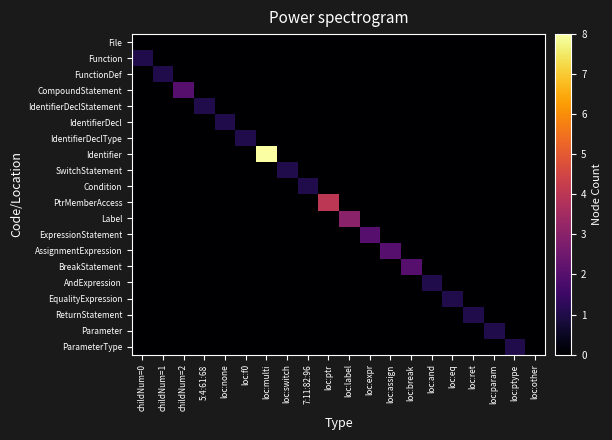

Reading left to right, extract all data points from this chart.

File: childNum=0=0	childNum=1=0	childNum=2=0	5:4:61:68=0	loc:none=0	loc:f0=0	loc:multi=0	loc:switch=0	7:11:82:96=0	loc:ptr=0	loc:label=0	loc:expr=0	loc:assign=0	loc:break=0	loc:and=0	loc:eq=0	loc:ret=0	loc:param=0	loc:ptype=0	loc:other=0
Function: childNum=0=1	childNum=1=0	childNum=2=0	5:4:61:68=0	loc:none=0	loc:f0=0	loc:multi=0	loc:switch=0	7:11:82:96=0	loc:ptr=0	loc:label=0	loc:expr=0	loc:assign=0	loc:break=0	loc:and=0	loc:eq=0	loc:ret=0	loc:param=0	loc:ptype=0	loc:other=0
FunctionDef: childNum=0=0	childNum=1=1	childNum=2=0	5:4:61:68=0	loc:none=0	loc:f0=0	loc:multi=0	loc:switch=0	7:11:82:96=0	loc:ptr=0	loc:label=0	loc:expr=0	loc:assign=0	loc:break=0	loc:and=0	loc:eq=0	loc:ret=0	loc:param=0	loc:ptype=0	loc:other=0
CompoundStatement: childNum=0=0	childNum=1=0	childNum=2=2	5:4:61:68=0	loc:none=0	loc:f0=0	loc:multi=0	loc:switch=0	7:11:82:96=0	loc:ptr=0	loc:label=0	loc:expr=0	loc:assign=0	loc:break=0	loc:and=0	loc:eq=0	loc:ret=0	loc:param=0	loc:ptype=0	loc:other=0
IdentifierDeclStatement: childNum=0=0	childNum=1=0	childNum=2=0	5:4:61:68=1	loc:none=0	loc:f0=0	loc:multi=0	loc:switch=0	7:11:82:96=0	loc:ptr=0	loc:label=0	loc:expr=0	loc:assign=0	loc:break=0	loc:and=0	loc:eq=0	loc:ret=0	loc:param=0	loc:ptype=0	loc:other=0
IdentifierDecl: childNum=0=0	childNum=1=0	childNum=2=0	5:4:61:68=0	loc:none=1	loc:f0=0	loc:multi=0	loc:switch=0	7:11:82:96=0	loc:ptr=0	loc:label=0	loc:expr=0	loc:assign=0	loc:break=0	loc:and=0	loc:eq=0	loc:ret=0	loc:param=0	loc:ptype=0	loc:other=0
IdentifierDeclType: childNum=0=0	childNum=1=0	childNum=2=0	5:4:61:68=0	loc:none=0	loc:f0=1	loc:multi=0	loc:switch=0	7:11:82:96=0	loc:ptr=0	loc:label=0	loc:expr=0	loc:assign=0	loc:break=0	loc:and=0	loc:eq=0	loc:ret=0	loc:param=0	loc:ptype=0	loc:other=0
Identifier: childNum=0=0	childNum=1=0	childNum=2=0	5:4:61:68=0	loc:none=0	loc:f0=0	loc:multi=8	loc:switch=0	7:11:82:96=0	loc:ptr=0	loc:label=0	loc:expr=0	loc:assign=0	loc:break=0	loc:and=0	loc:eq=0	loc:ret=0	loc:param=0	loc:ptype=0	loc:other=0
SwitchStatement: childNum=0=0	childNum=1=0	childNum=2=0	5:4:61:68=0	loc:none=0	loc:f0=0	loc:multi=0	loc:switch=1	7:11:82:96=0	loc:ptr=0	loc:label=0	loc:expr=0	loc:assign=0	loc:break=0	loc:and=0	loc:eq=0	loc:ret=0	loc:param=0	loc:ptype=0	loc:other=0
Condition: childNum=0=0	childNum=1=0	childNum=2=0	5:4:61:68=0	loc:none=0	loc:f0=0	loc:multi=0	loc:switch=0	7:11:82:96=1	loc:ptr=0	loc:label=0	loc:expr=0	loc:assign=0	loc:break=0	loc:and=0	loc:eq=0	loc:ret=0	loc:param=0	loc:ptype=0	loc:other=0
PtrMemberAccess: childNum=0=0	childNum=1=0	childNum=2=0	5:4:61:68=0	loc:none=0	loc:f0=0	loc:multi=0	loc:switch=0	7:11:82:96=0	loc:ptr=4	loc:label=0	loc:expr=0	loc:assign=0	loc:break=0	loc:and=0	loc:eq=0	loc:ret=0	loc:param=0	loc:ptype=0	loc:other=0
Label: childNum=0=0	childNum=1=0	childNum=2=0	5:4:61:68=0	loc:none=0	loc:f0=0	loc:multi=0	loc:switch=0	7:11:82:96=0	loc:ptr=0	loc:label=3	loc:expr=0	loc:assign=0	loc:break=0	loc:and=0	loc:eq=0	loc:ret=0	loc:param=0	loc:ptype=0	loc:other=0
ExpressionStatement: childNum=0=0	childNum=1=0	childNum=2=0	5:4:61:68=0	loc:none=0	loc:f0=0	loc:multi=0	loc:switch=0	7:11:82:96=0	loc:ptr=0	loc:label=0	loc:expr=2	loc:assign=0	loc:break=0	loc:and=0	loc:eq=0	loc:ret=0	loc:param=0	loc:ptype=0	loc:other=0
AssignmentExpression: childNum=0=0	childNum=1=0	childNum=2=0	5:4:61:68=0	loc:none=0	loc:f0=0	loc:multi=0	loc:switch=0	7:11:82:96=0	loc:ptr=0	loc:label=0	loc:expr=0	loc:assign=2	loc:break=0	loc:and=0	loc:eq=0	loc:ret=0	loc:param=0	loc:ptype=0	loc:other=0
BreakStatement: childNum=0=0	childNum=1=0	childNum=2=0	5:4:61:68=0	loc:none=0	loc:f0=0	loc:multi=0	loc:switch=0	7:11:82:96=0	loc:ptr=0	loc:label=0	loc:expr=0	loc:assign=0	loc:break=2	loc:and=0	loc:eq=0	loc:ret=0	loc:param=0	loc:ptype=0	loc:other=0
AndExpression: childNum=0=0	childNum=1=0	childNum=2=0	5:4:61:68=0	loc:none=0	loc:f0=0	loc:multi=0	loc:switch=0	7:11:82:96=0	loc:ptr=0	loc:label=0	loc:expr=0	loc:assign=0	loc:break=0	loc:and=1	loc:eq=0	loc:ret=0	loc:param=0	loc:ptype=0	loc:other=0
EqualityExpression: childNum=0=0	childNum=1=0	childNum=2=0	5:4:61:68=0	loc:none=0	loc:f0=0	loc:multi=0	loc:switch=0	7:11:82:96=0	loc:ptr=0	loc:label=0	loc:expr=0	loc:assign=0	loc:break=0	loc:and=0	loc:eq=1	loc:ret=0	loc:param=0	loc:ptype=0	loc:other=0
ReturnStatement: childNum=0=0	childNum=1=0	childNum=2=0	5:4:61:68=0	loc:none=0	loc:f0=0	loc:multi=0	loc:switch=0	7:11:82:96=0	loc:ptr=0	loc:label=0	loc:expr=0	loc:assign=0	loc:break=0	loc:and=0	loc:eq=0	loc:ret=1	loc:param=0	loc:ptype=0	loc:other=0
Parameter: childNum=0=0	childNum=1=0	childNum=2=0	5:4:61:68=0	loc:none=0	loc:f0=0	loc:multi=0	loc:switch=0	7:11:82:96=0	loc:ptr=0	loc:label=0	loc:expr=0	loc:assign=0	loc:break=0	loc:and=0	loc:eq=0	loc:ret=0	loc:param=1	loc:ptype=0	loc:other=0
ParameterType: childNum=0=0	childNum=1=0	childNum=2=0	5:4:61:68=0	loc:none=0	loc:f0=0	loc:multi=0	loc:switch=0	7:11:82:96=0	loc:ptr=0	loc:label=0	loc:expr=0	loc:assign=0	loc:break=0	loc:and=0	loc:eq=0	loc:ret=0	loc:param=0	loc:ptype=1	loc:other=0